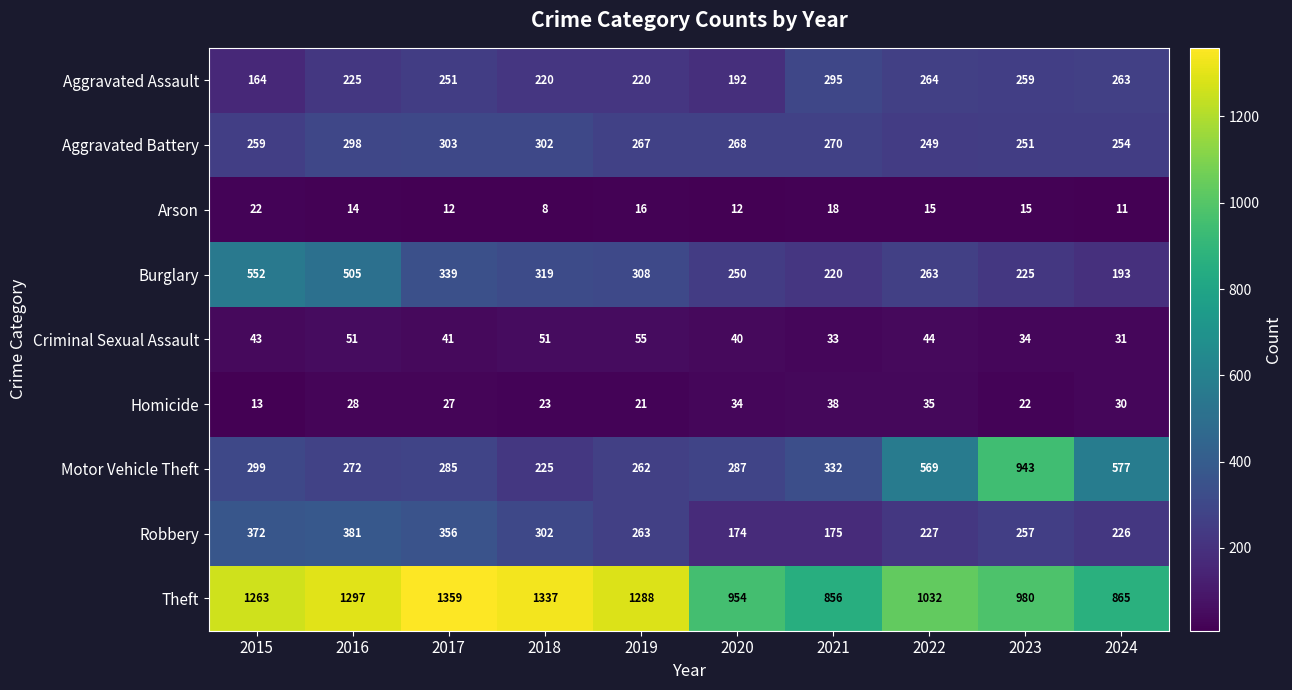

At how many categories does at least one series exceed 564?

10